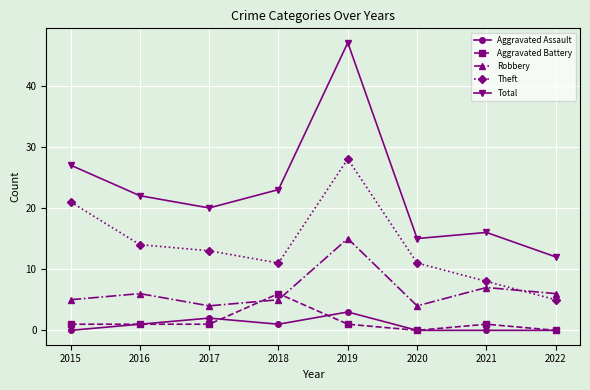

What is the sum of all Robbery values?

52